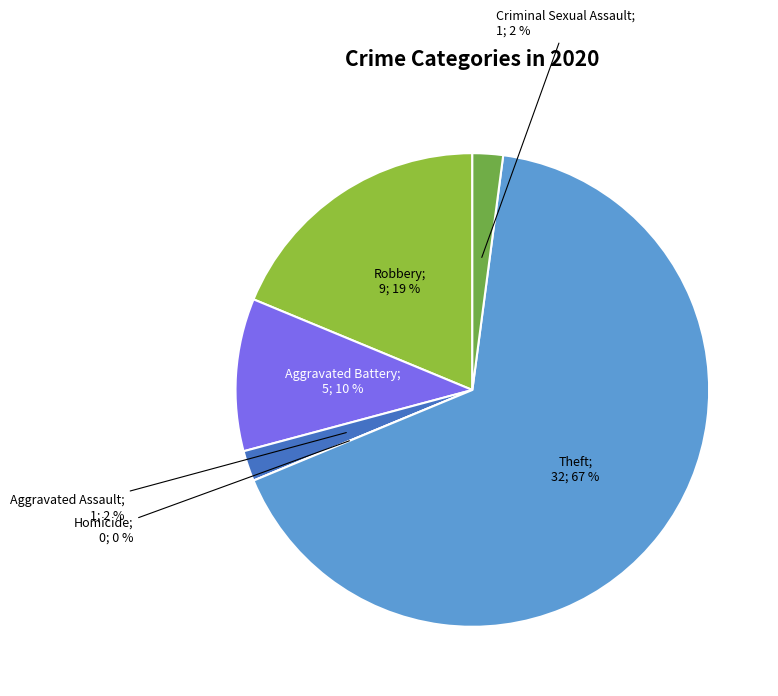

Which category has the smallest portion of the pie?

Homicide